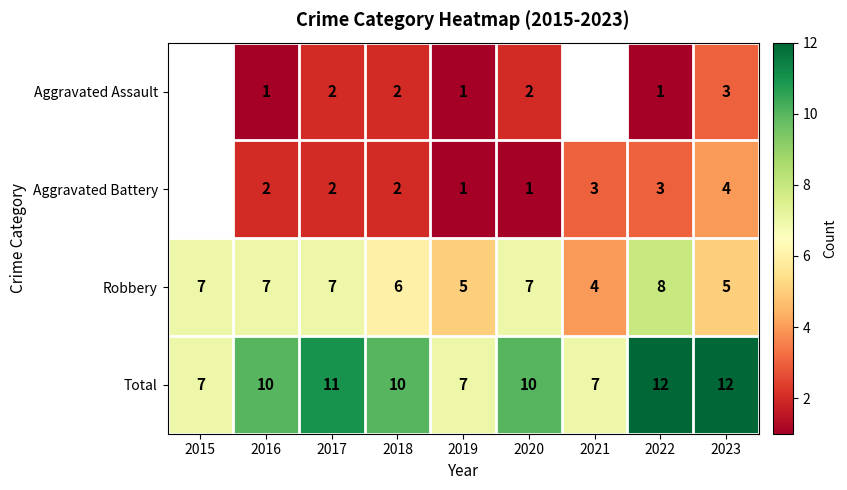

At which label is Robbery closest to 6?

2018